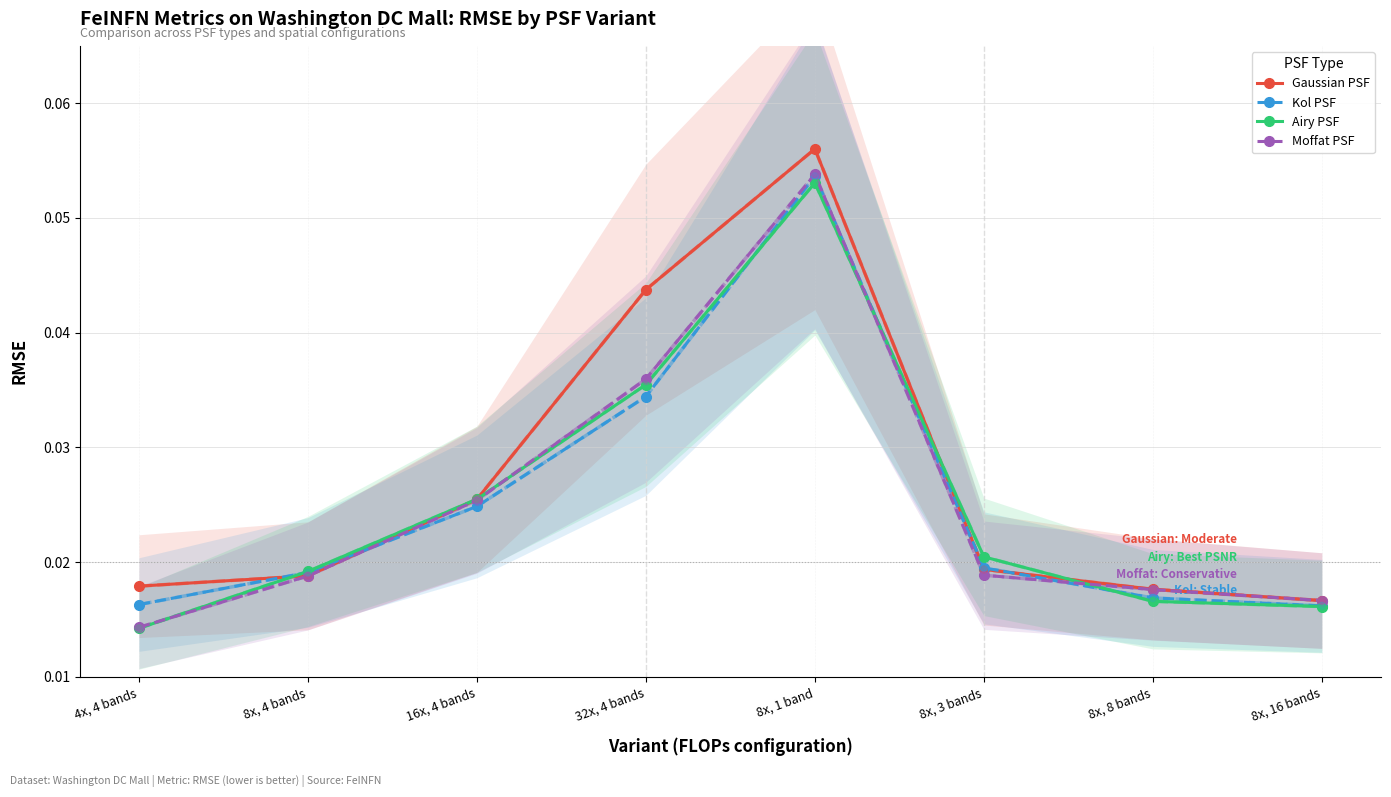

At which category is the sum across all series the highest?

8x, 1 band